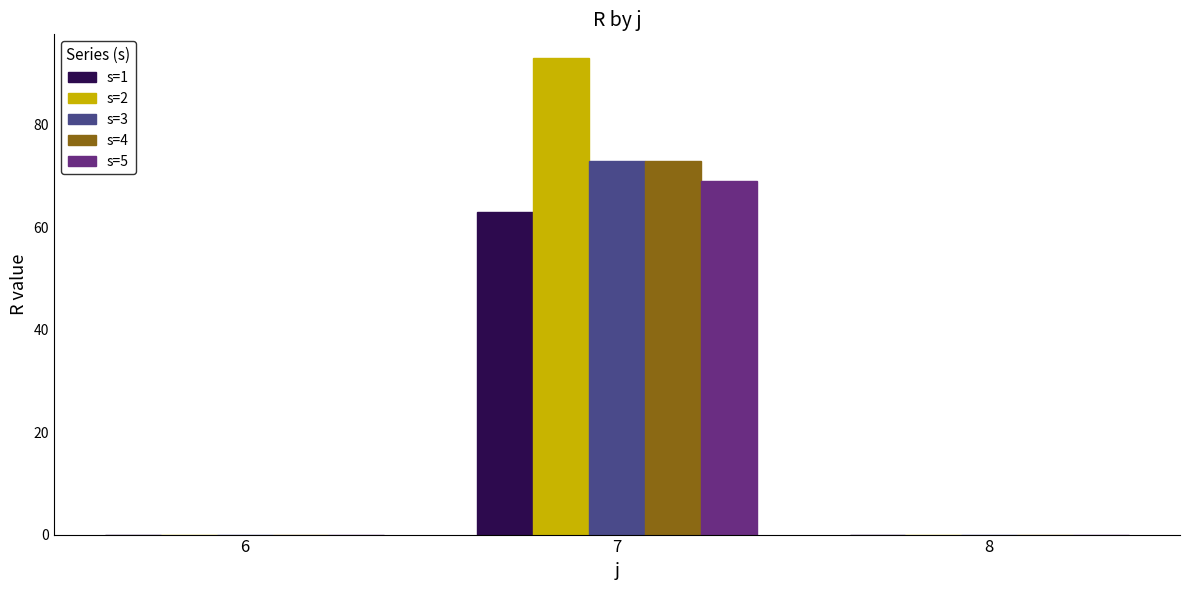

Which series has the largest total across all categories?

s=2